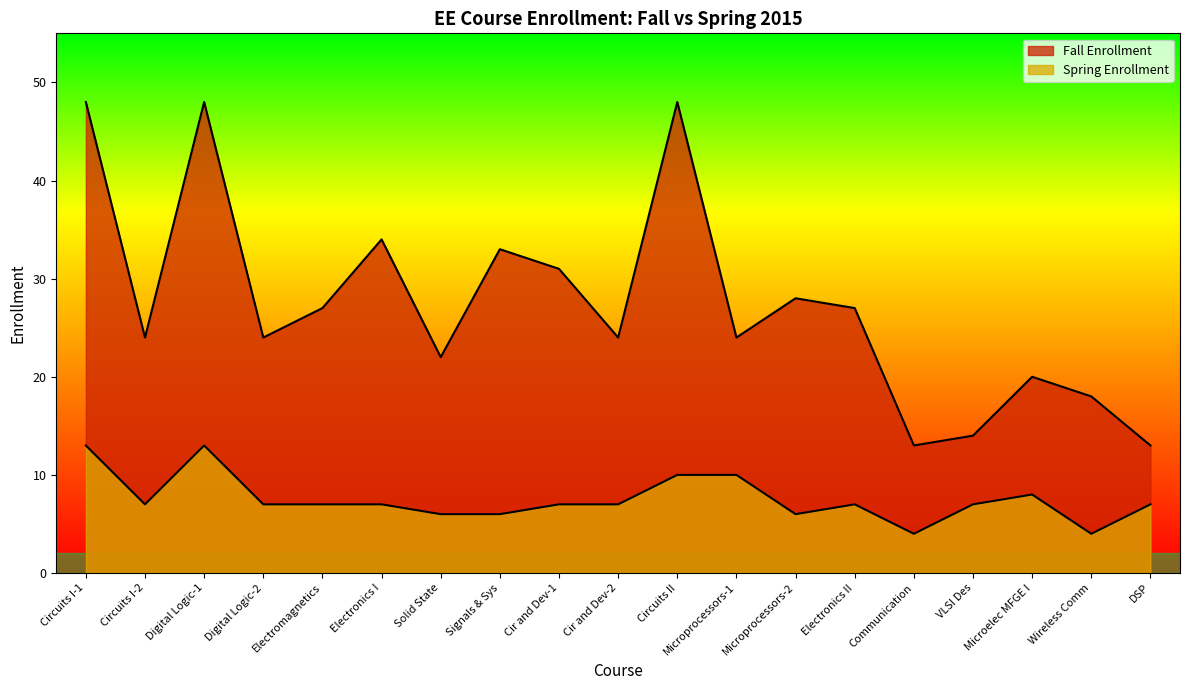

What position from the right is Digital Logic-1?

17